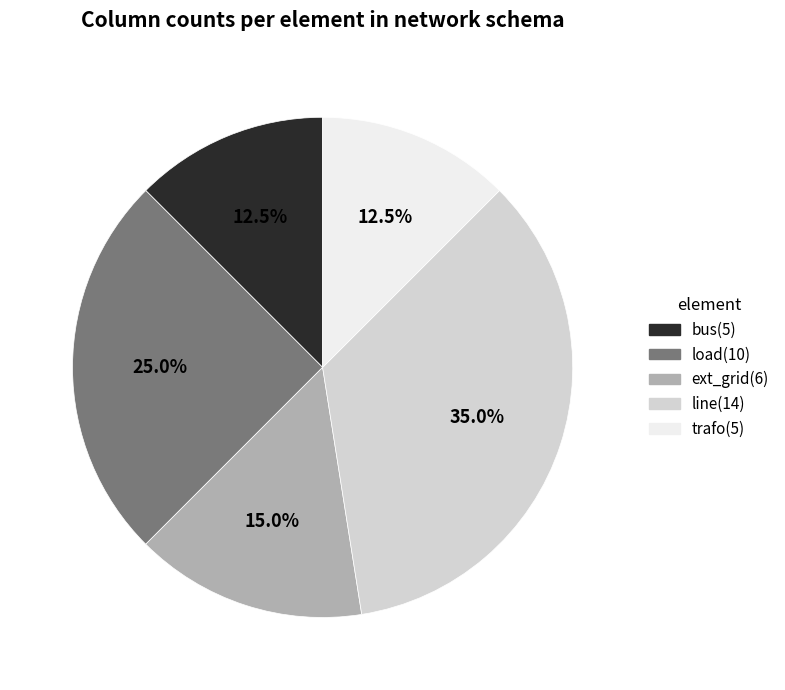

Does line account for over 50% of the chart?

No